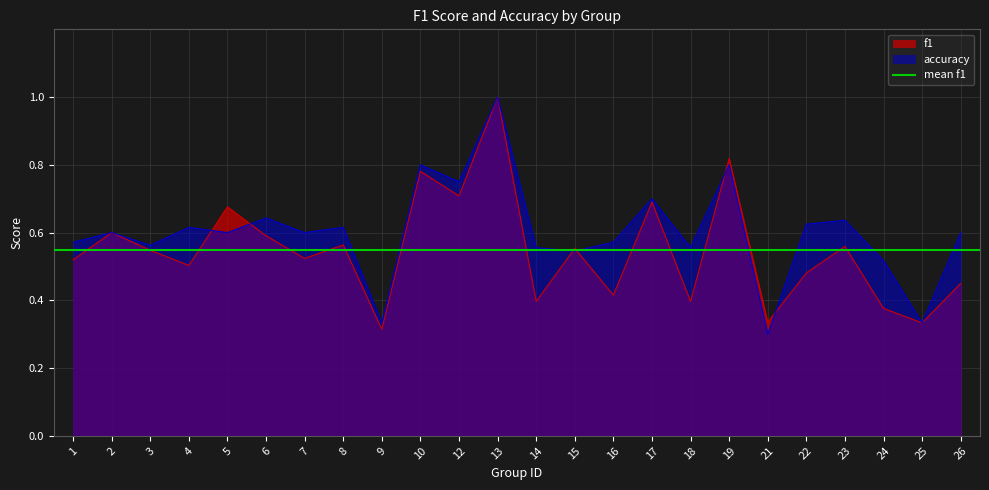

How many interior local valleys does the f1 series have?

9